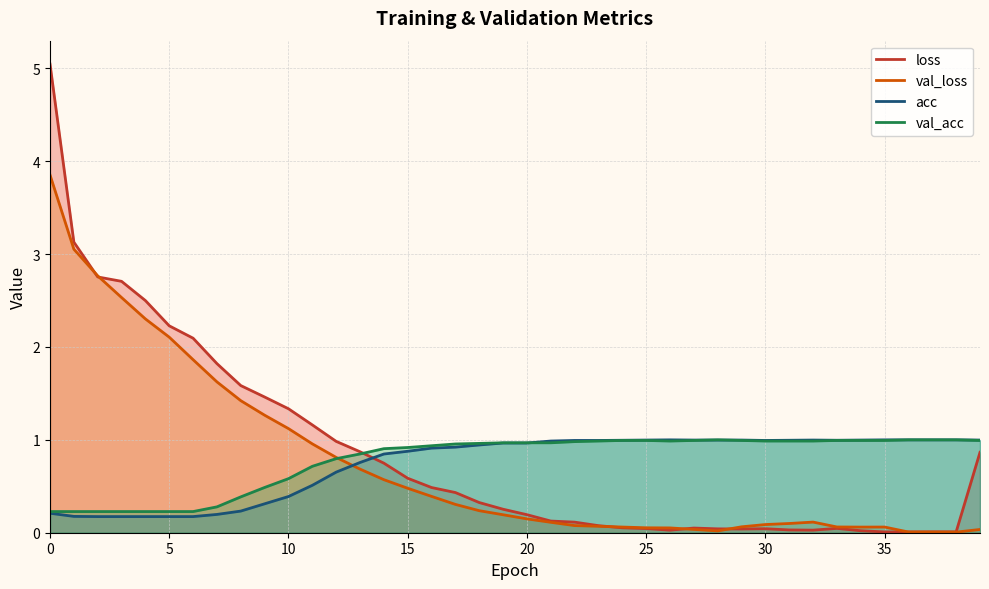

What is the label of the 14th point from the left?

13